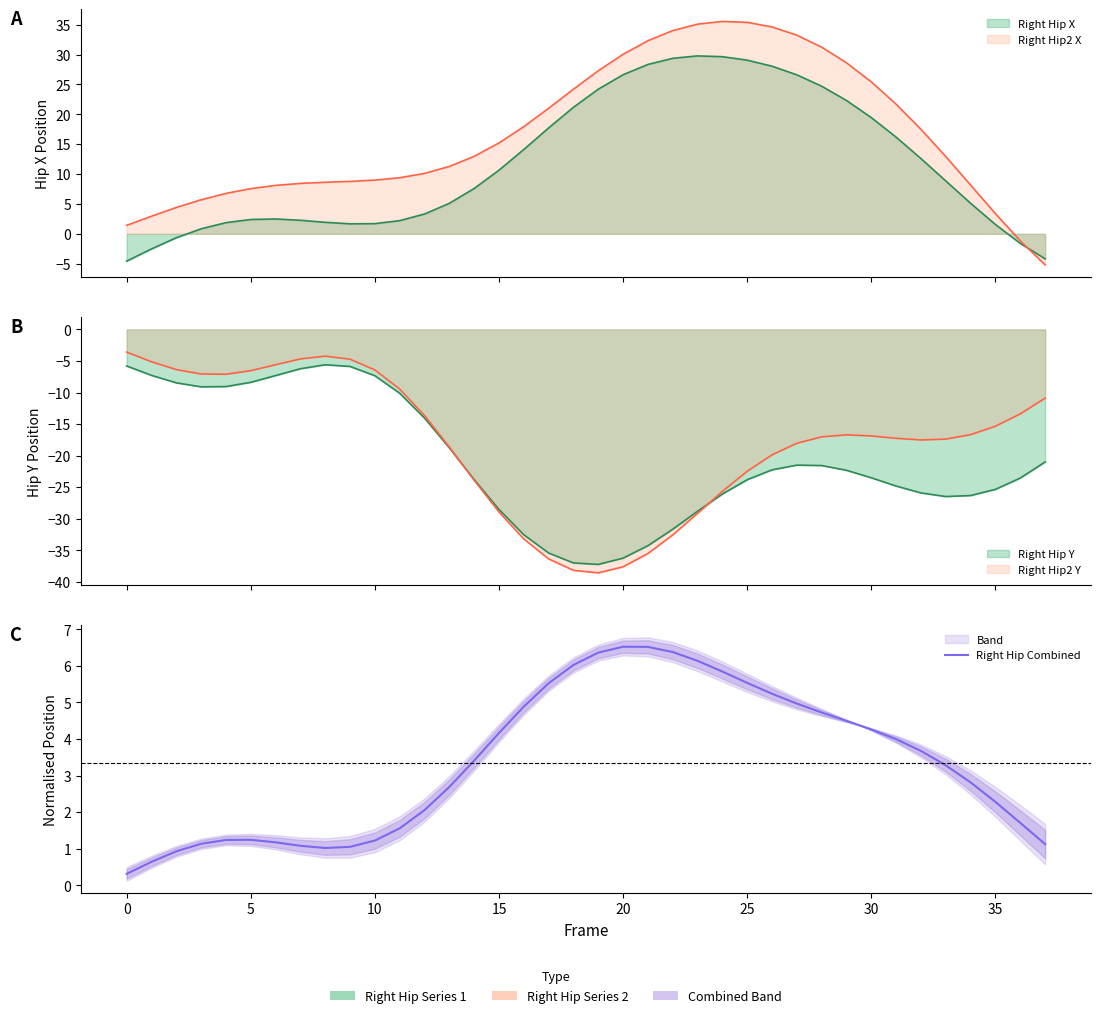

Between 10 and 29, which is larger?

29